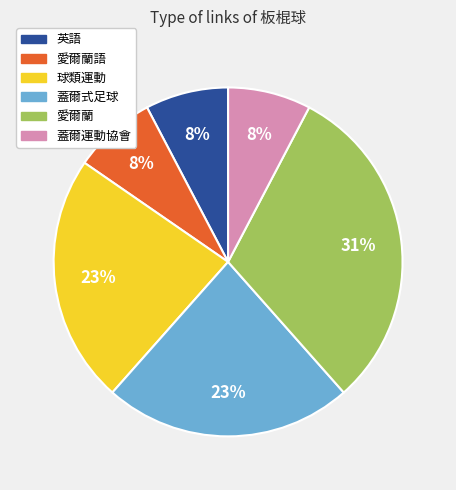

What is the ratio of the value at 愛爾蘭語 to the value at 球類運動?

0.3